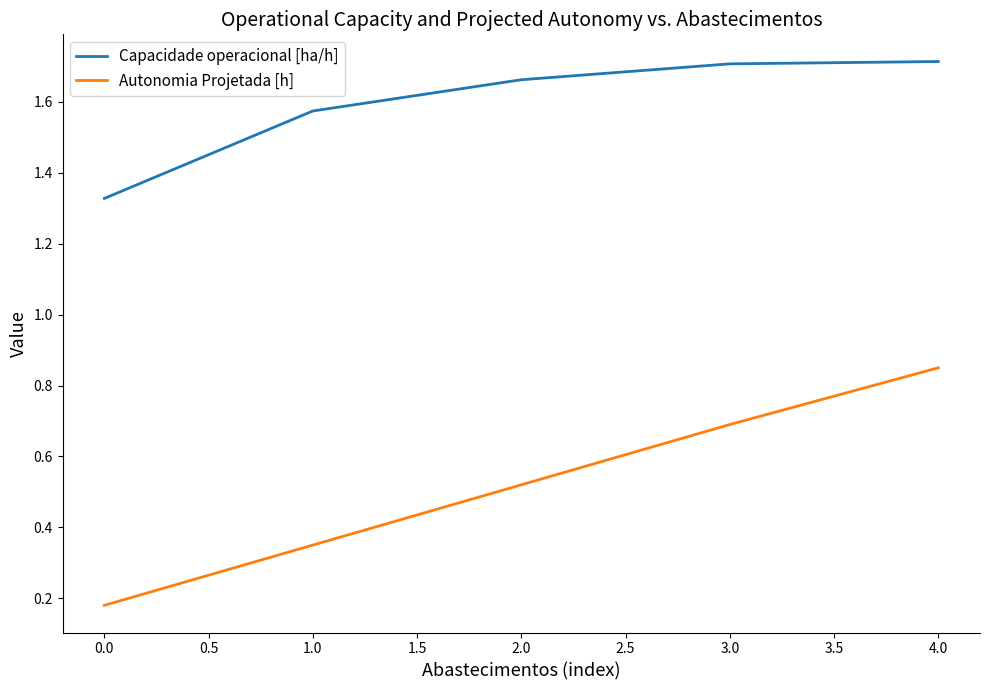

At which category is the sum across all series the highest?

4.0